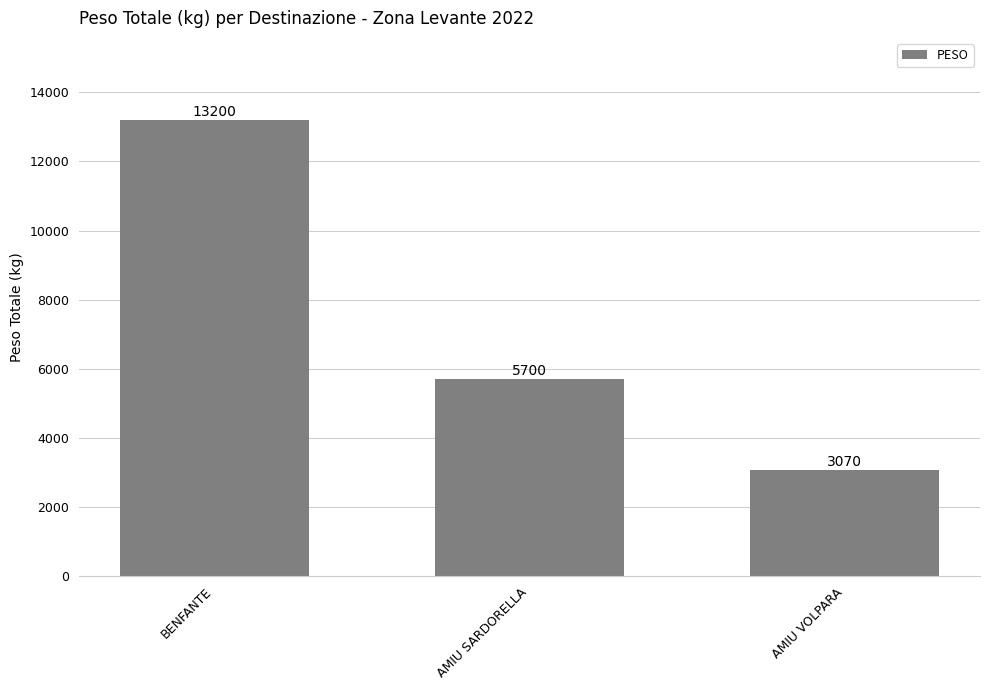

What is the label of the 2nd bar from the left?

AMIU SARDORELLA